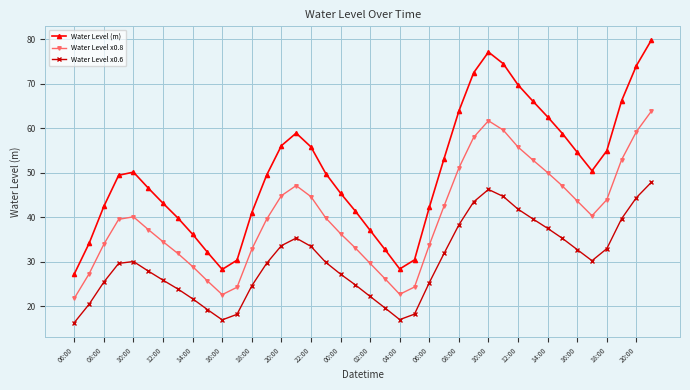

Which series has the largest total across all categories?

Water Level (m)